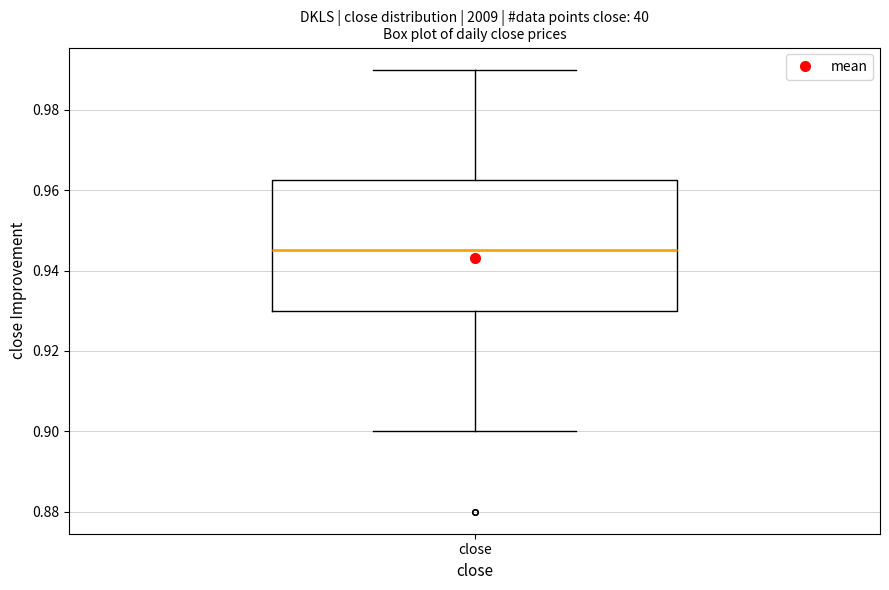

Read this box plot against the y-axis: the position of the median line, the range covered by the box, and the ends of both whiskers. The values are not printed on the chart, so give them approximately, as read against the axis.

median 0.946, box 0.930 to 0.962, whiskers 0.900 to 0.990